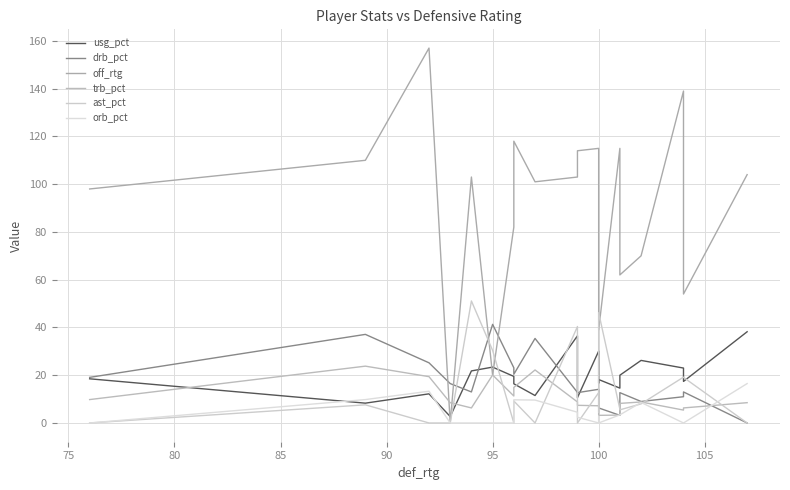

How many values in ast_pct are above zero?

13